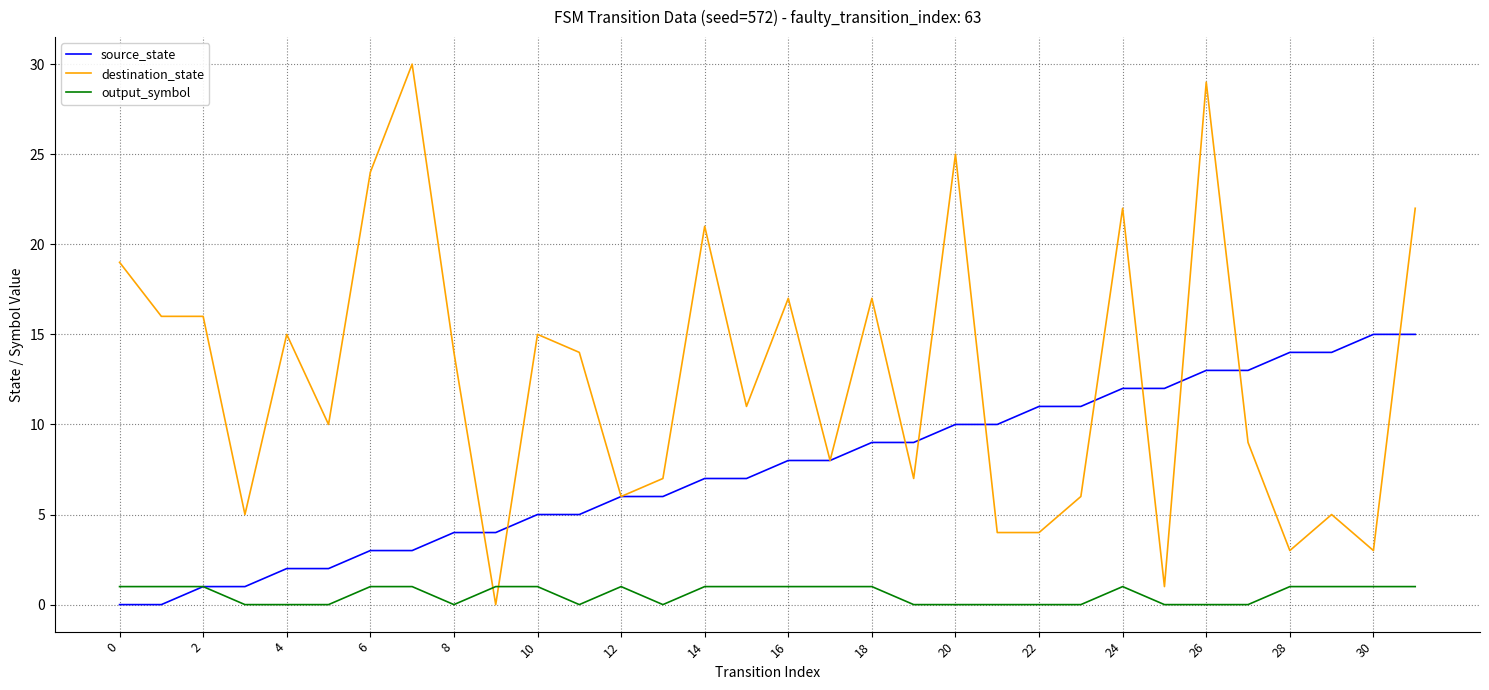

Which series has the largest range (max minus min)?

destination_state